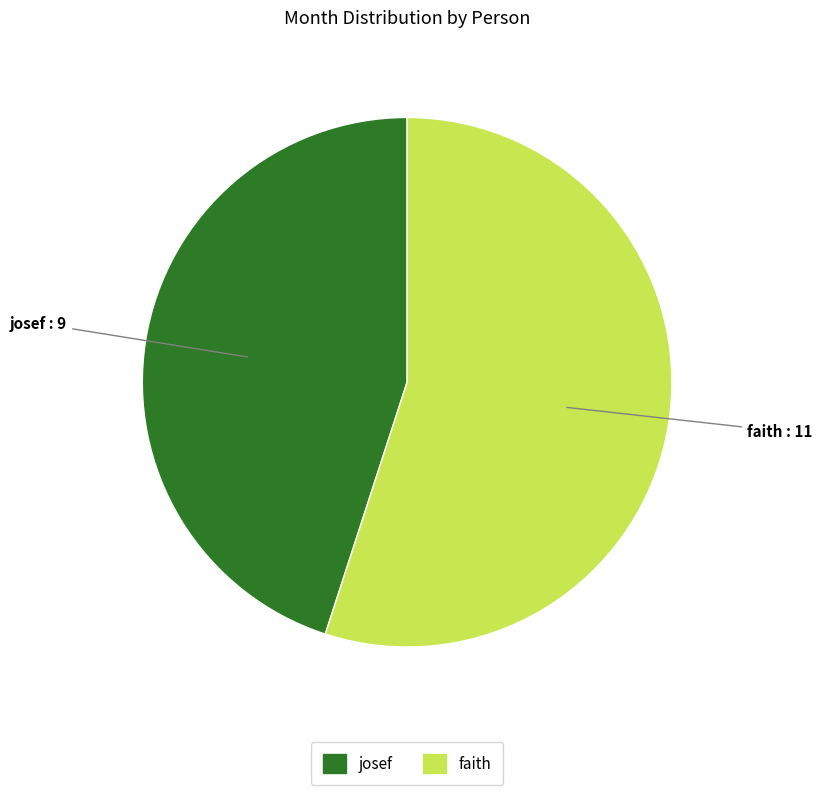

What is the largest slice in the pie chart?

faith